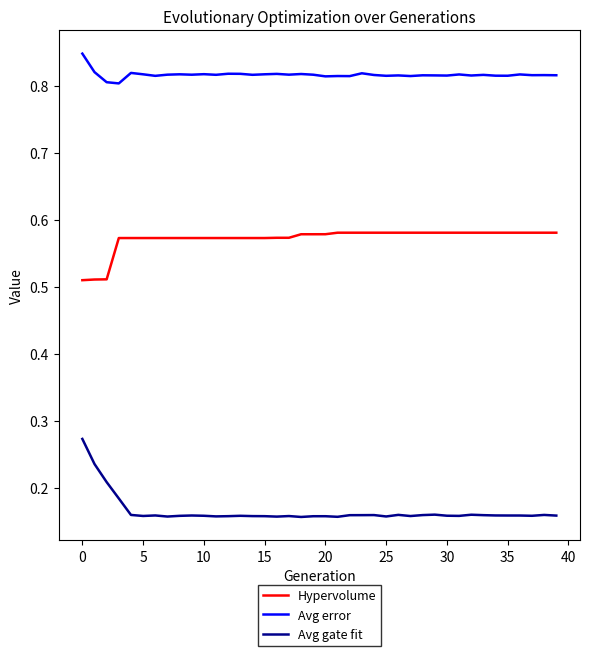

Which series has the largest range (max minus min)?

Avg gate fit